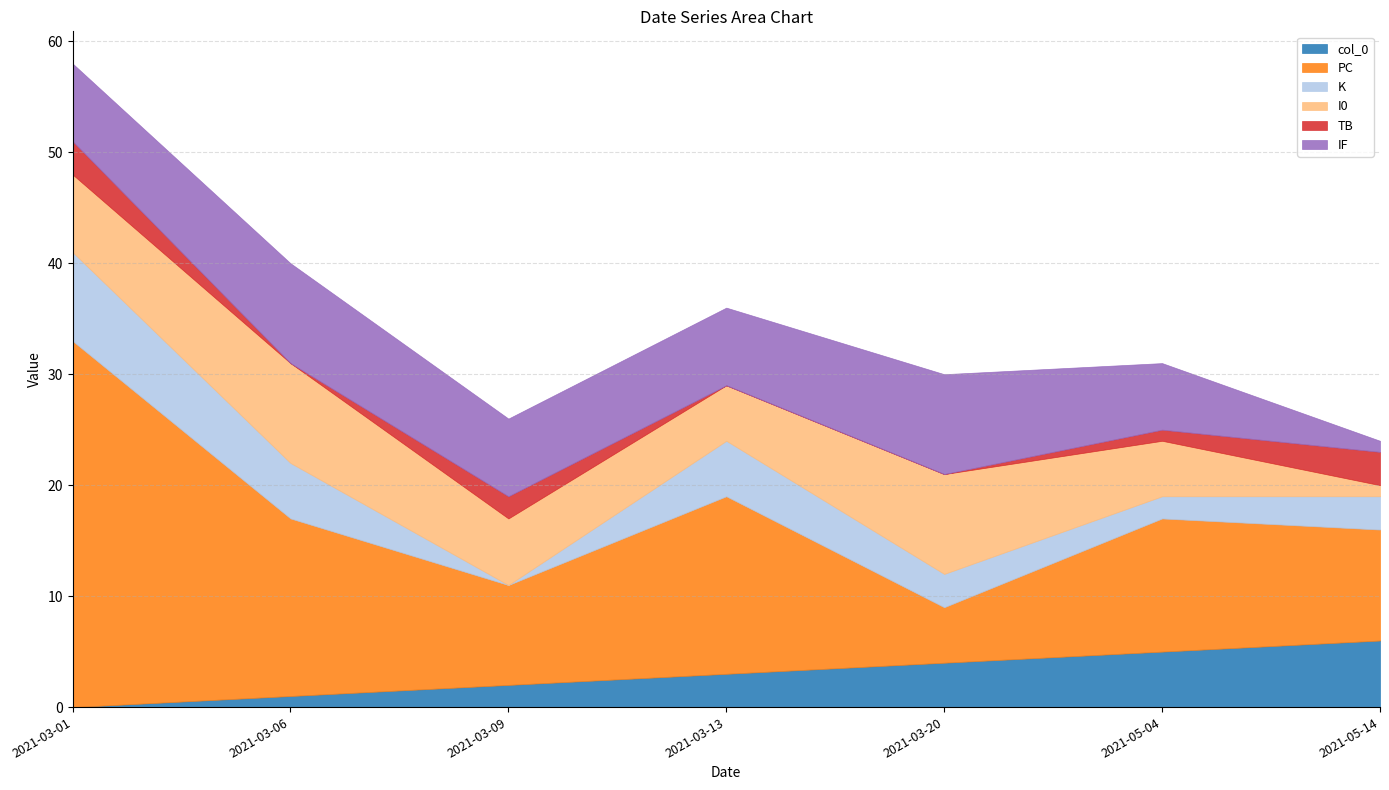

List the series in order of their peak value, highest first.

PC, I0, IF, K, col_0, TB